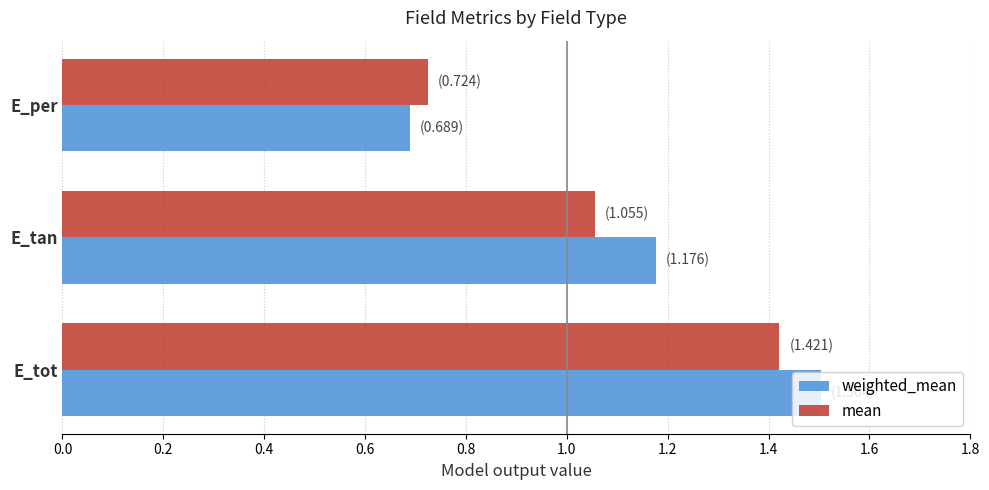

Where is mean nearest to the value 1?

E_tan